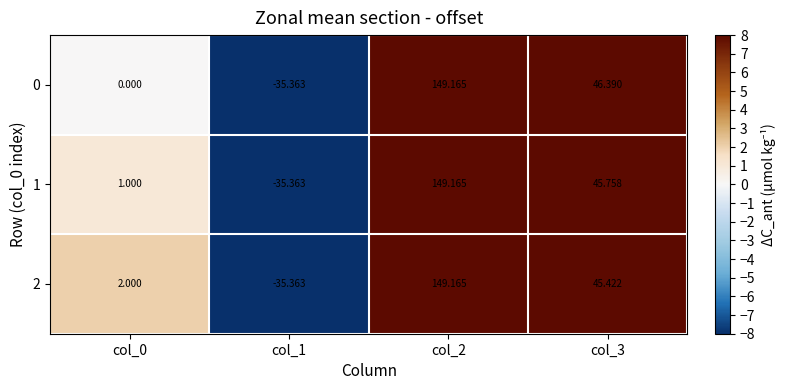

Between col_2 and col_3, which series saw the biggest shift?

2